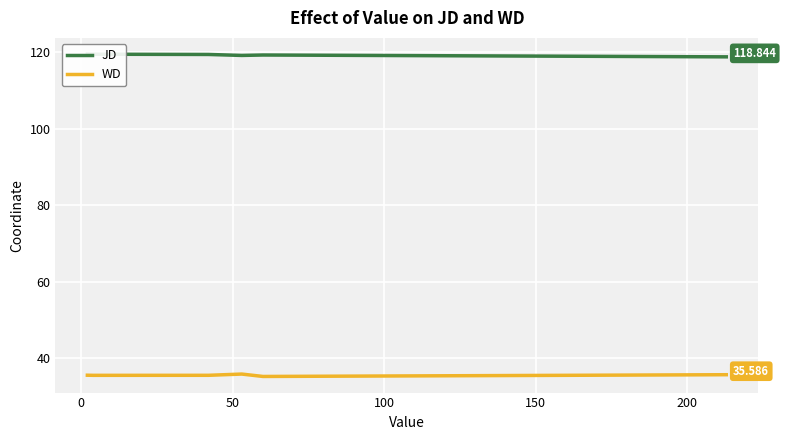

Between 50 and 100, which series saw the biggest shift?

WD